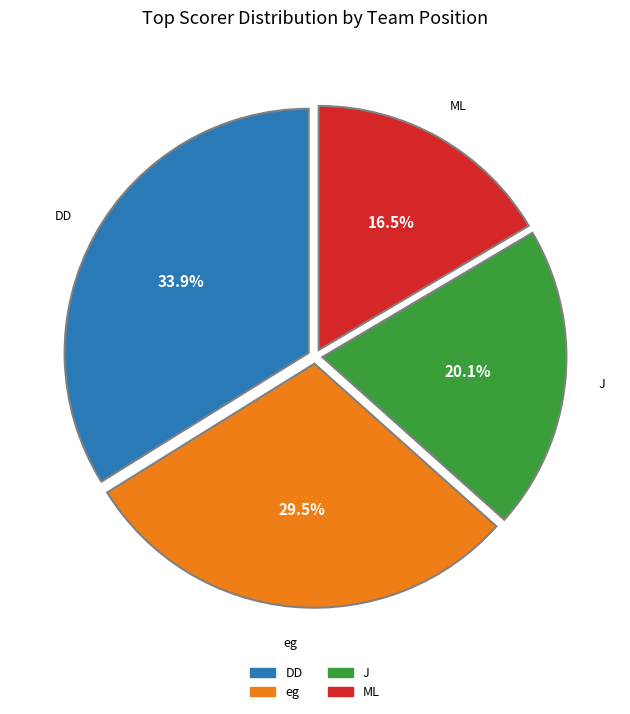

Is there any slice that represents more than half of the pie?

No